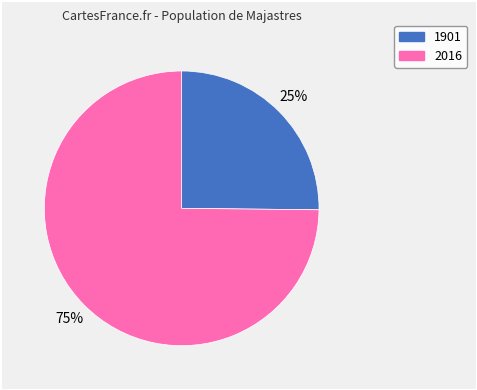

To the nearest percent, what portion does 1901 represent?

25%